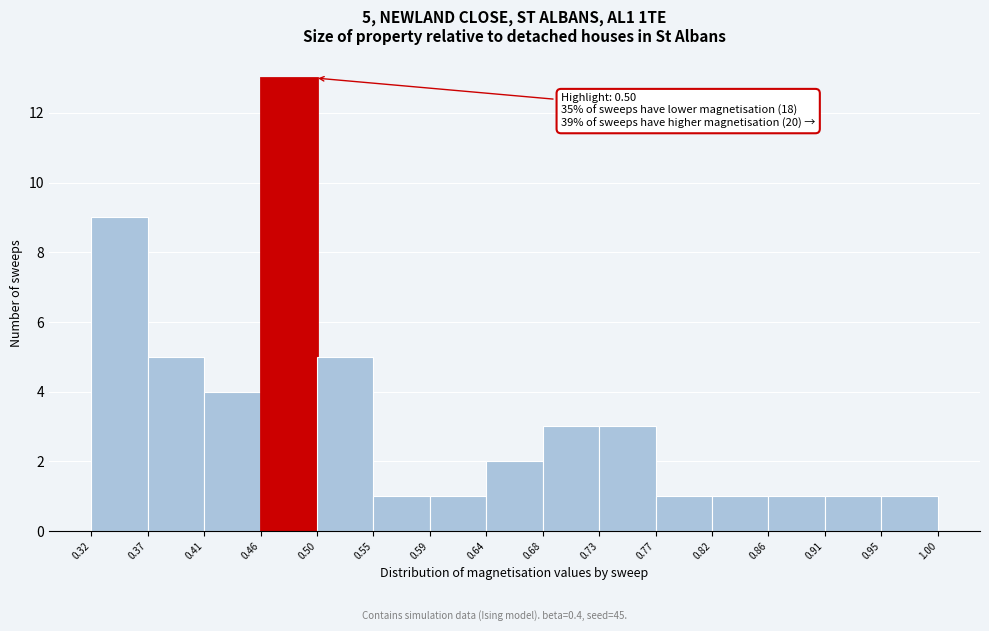

Which range on the x-axis has the tallest bar?

0.46 to 0.50